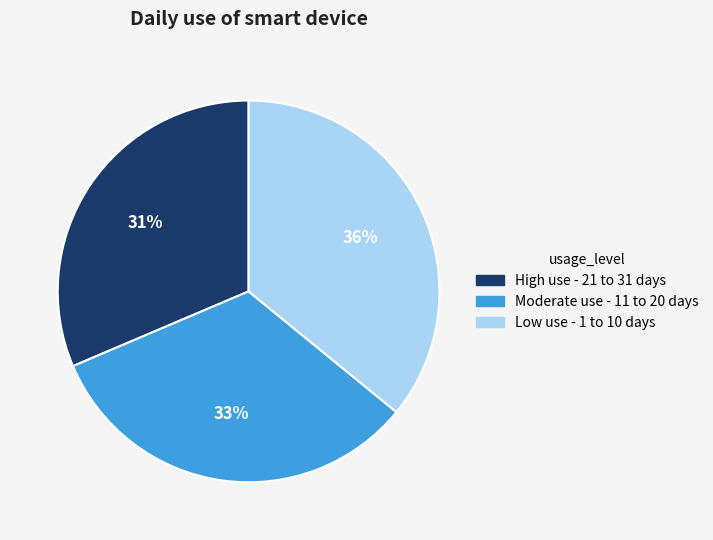

Do Low use - 1 to 10 days and High use - 21 to 31 days together represent more than half of the pie?

Yes